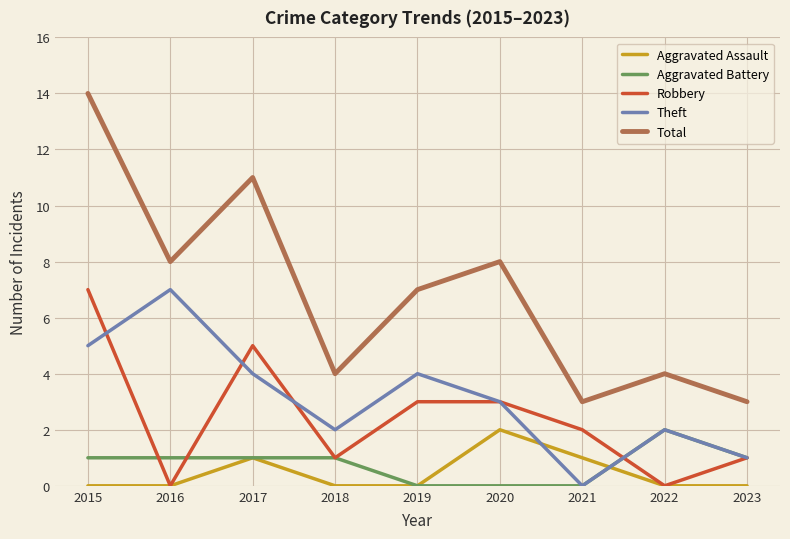

The Aggravated Battery series shows 0 at 2020. True or false?

True